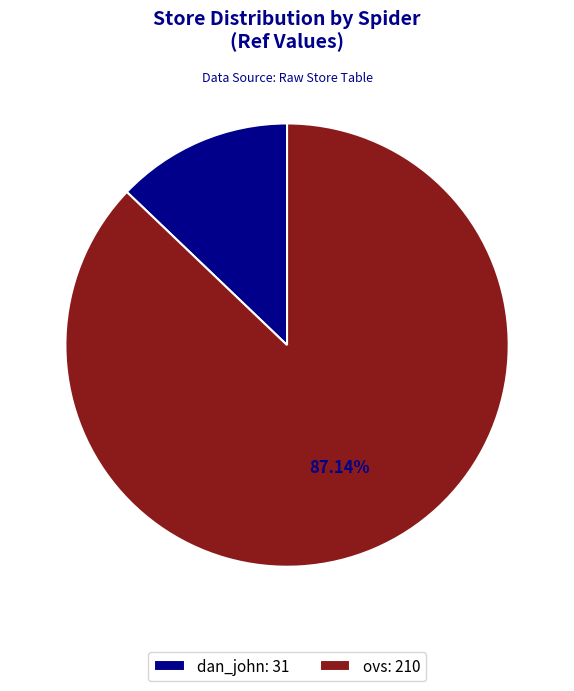

What portion of the pie excludes dan_john?

87.1%